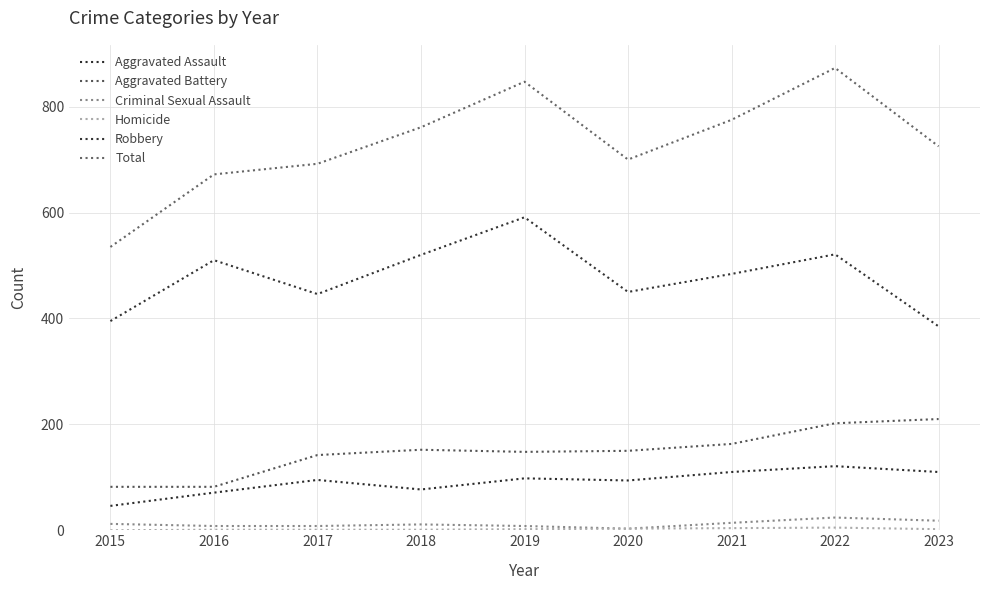

What is the difference between the maximum and minimum values in the Criminal Sexual Assault series?

21